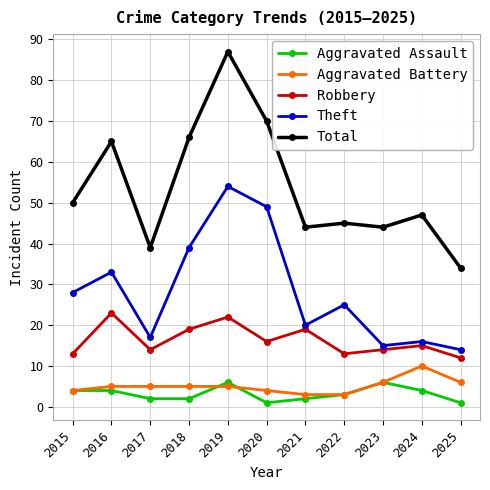

Count the number of categories in the chart.

11